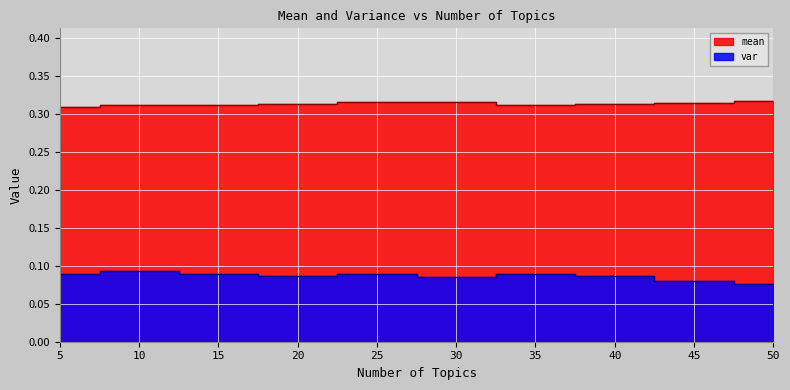

List the labels in order of mean value, smallest first.

5, 10, 15, 35, 20, 40, 45, 25, 30, 50